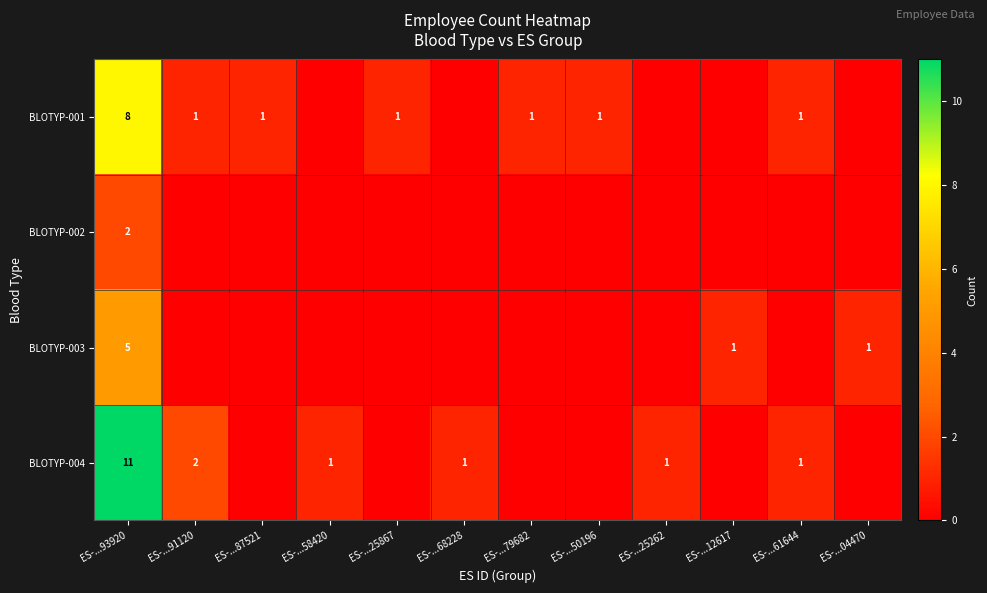

The value of BLOTYP-002 at ES-...93920 is 3. True or false?

False